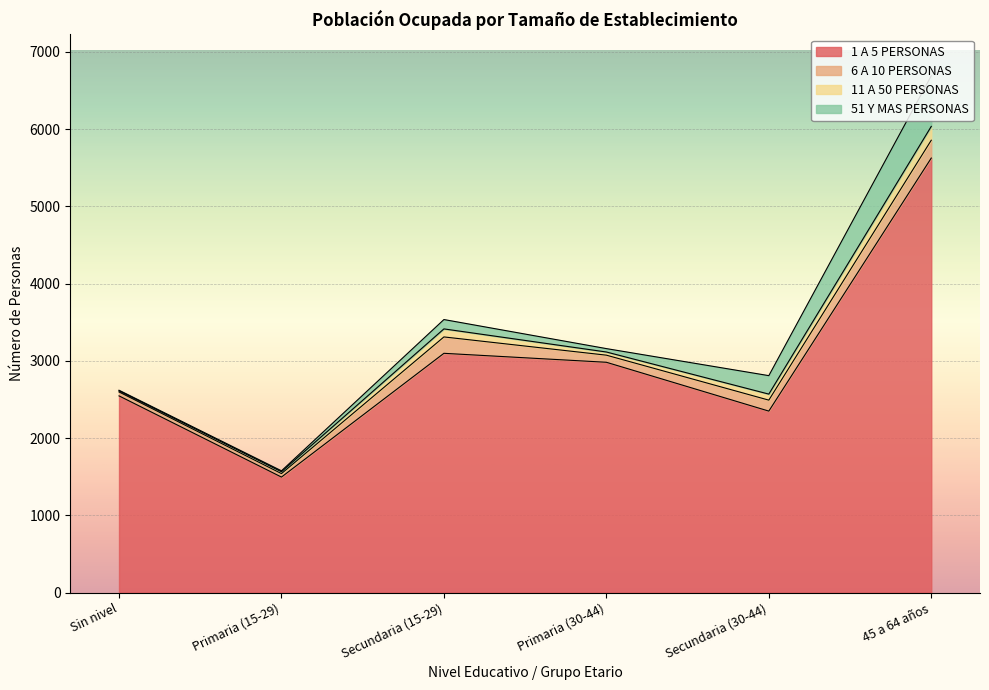

At which label does 1 A 5 PERSONAS reach its minimum?

Primaria (15-29)